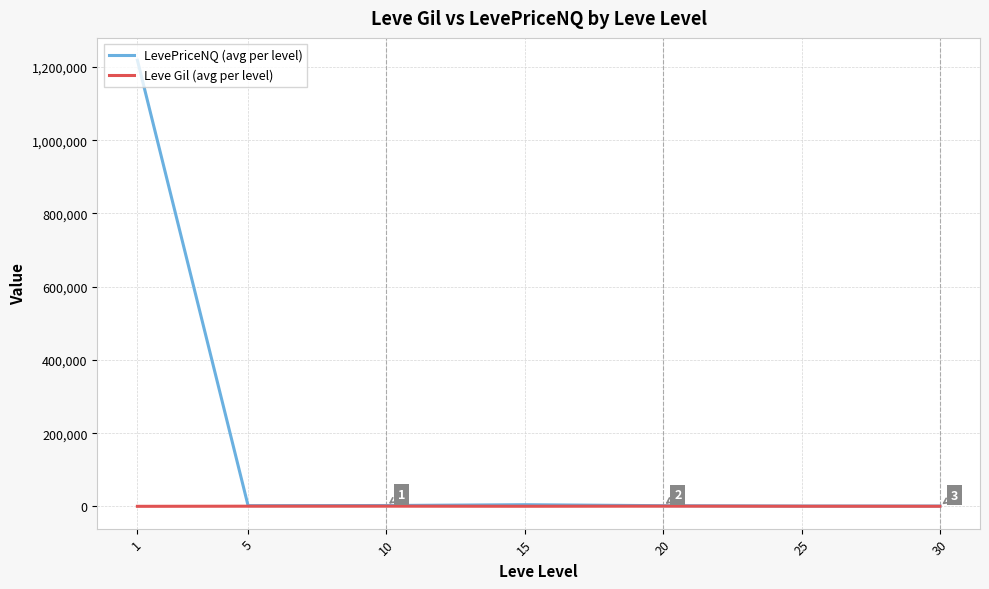

How many lines are shown in the chart?

2